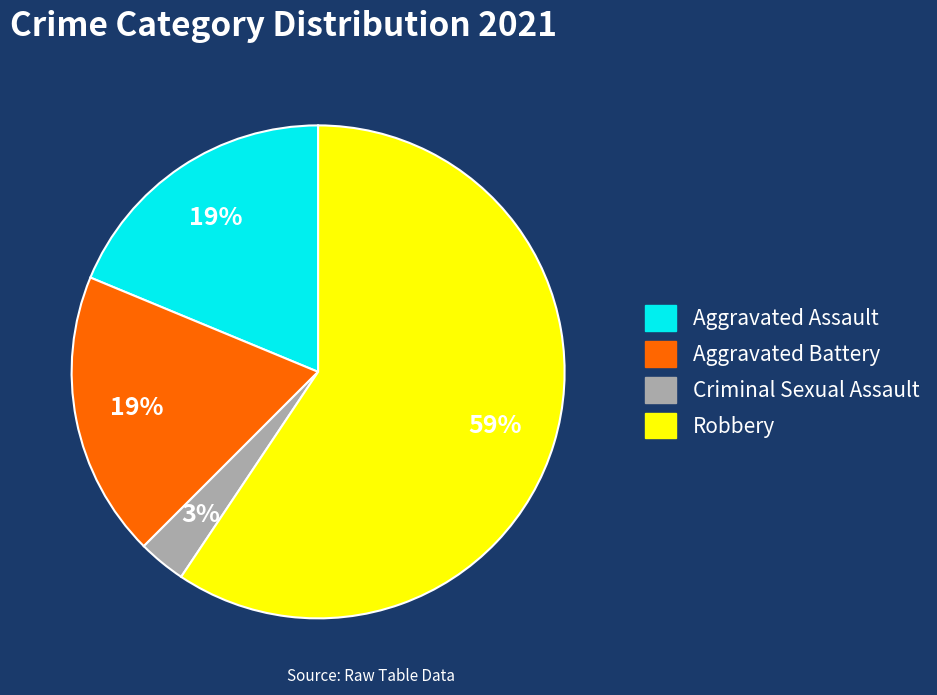

What is the majority slice?

Robbery